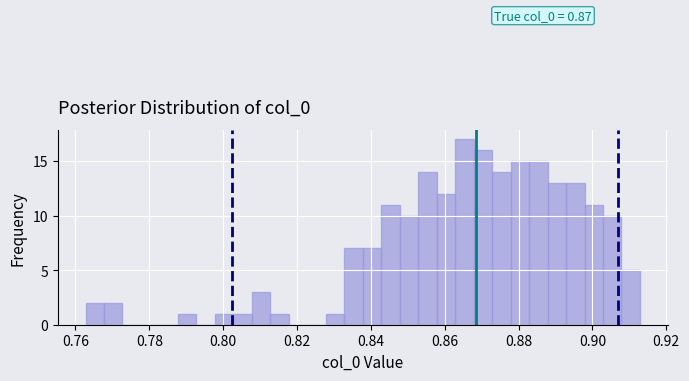

Read against the x-axis, roughly where is the centre of the tallest bar?

0.866